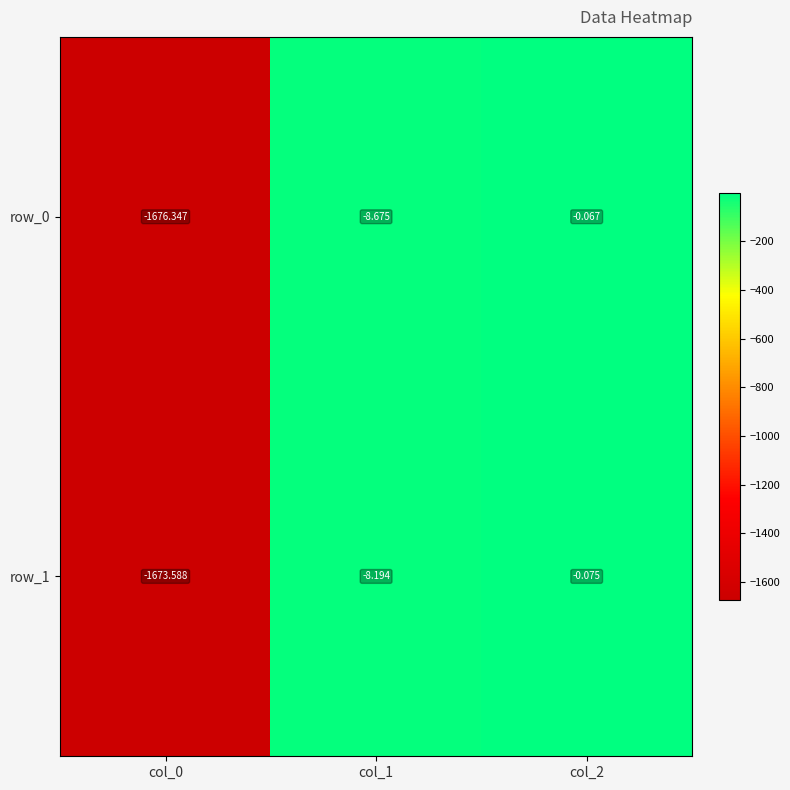

Reading left to right, list all the values displayed in this chart.

row_0: -1676.3	-8.7	-0.1
row_1: -1673.6	-8.2	-0.1